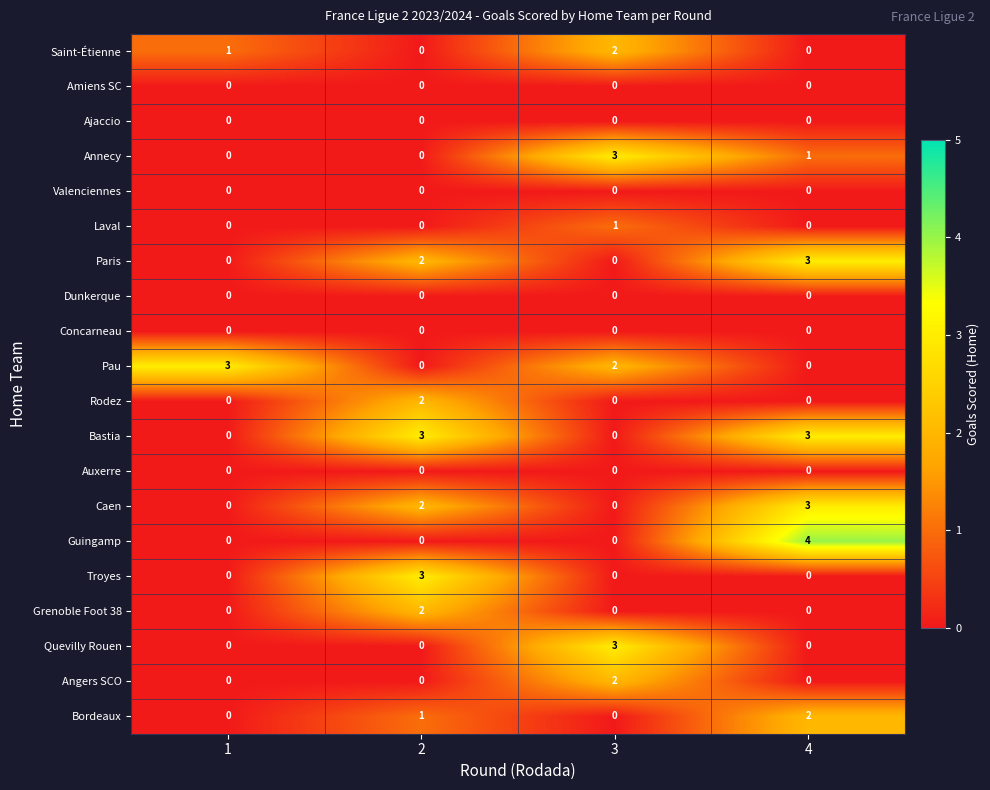

Which series has the largest range (max minus min)?

Guingamp